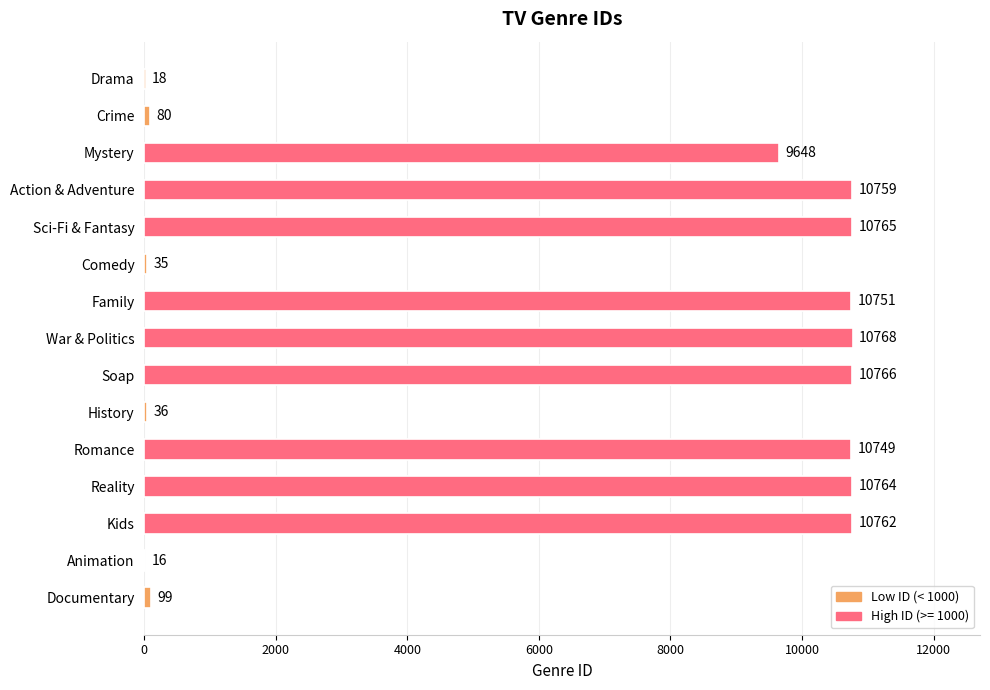

Which category has the highest value across all series?

War & Politics